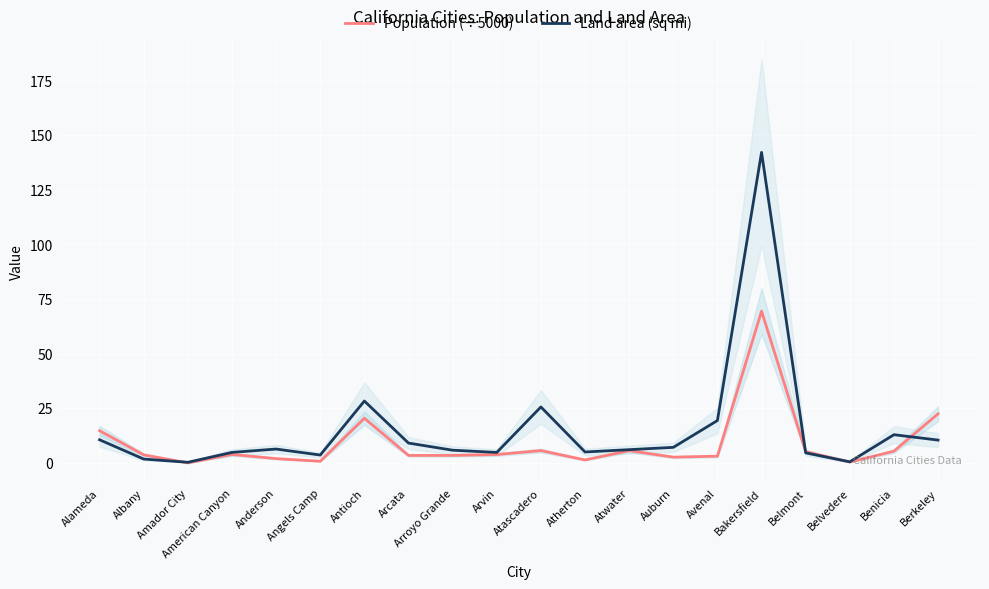

Which series has the largest total across all categories?

Land area (sq mi)